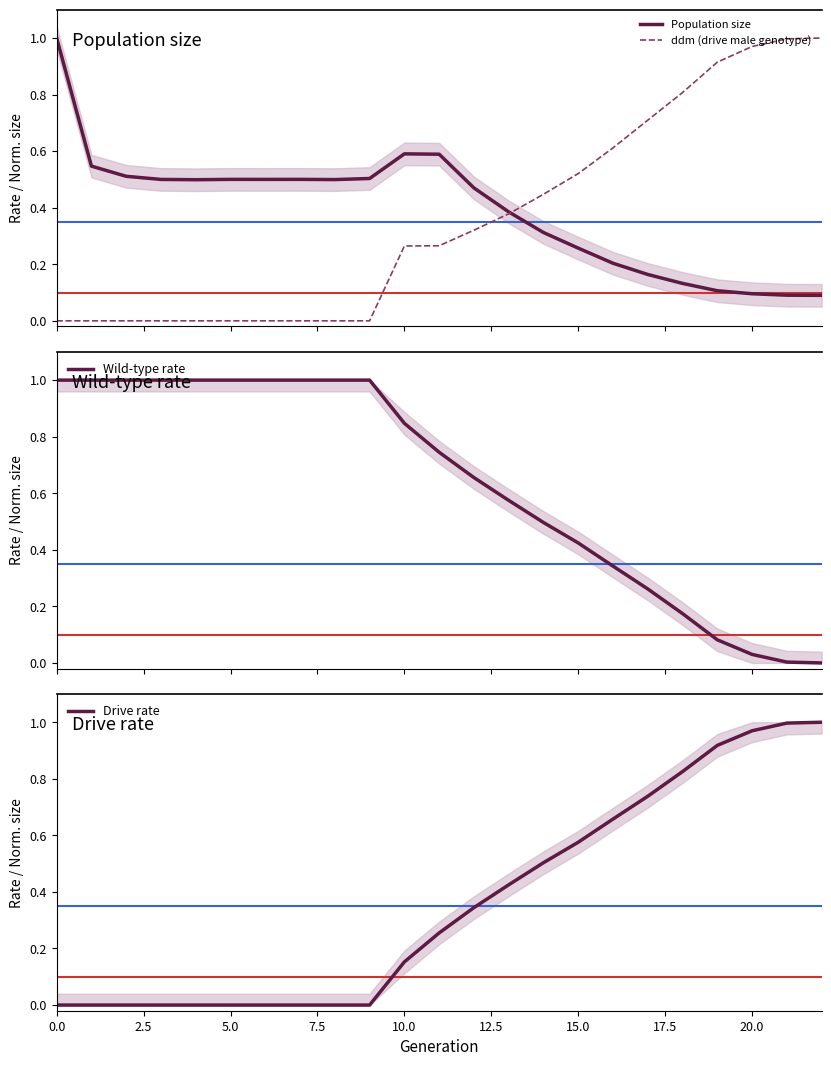

How many lines are shown in the chart?

4